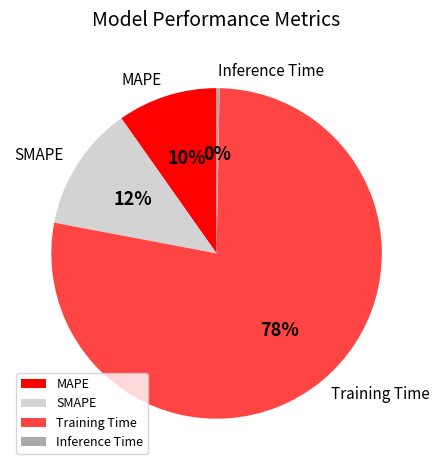

What is the largest slice in the pie chart?

Training Time